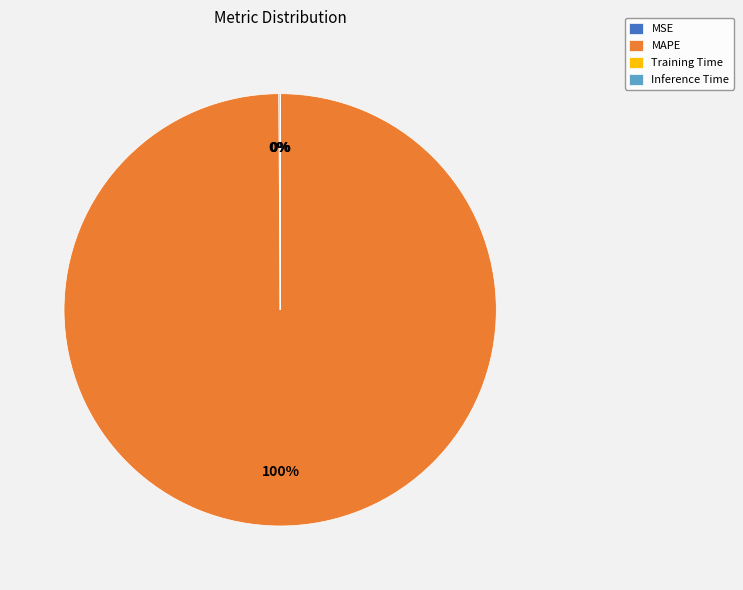

Which category has the biggest portion of the pie?

MAPE